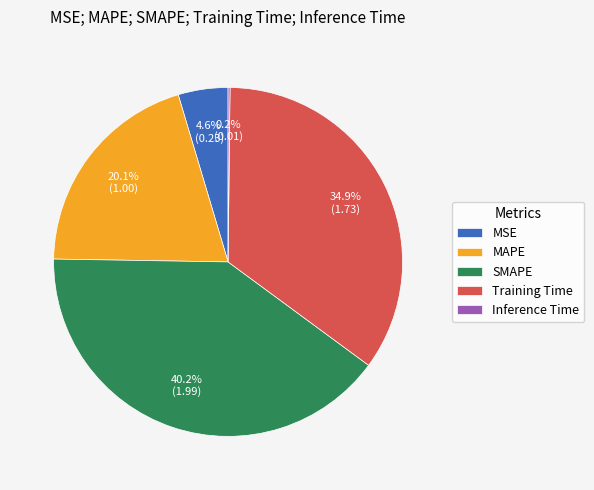

What is the largest slice in the pie chart?

SMAPE